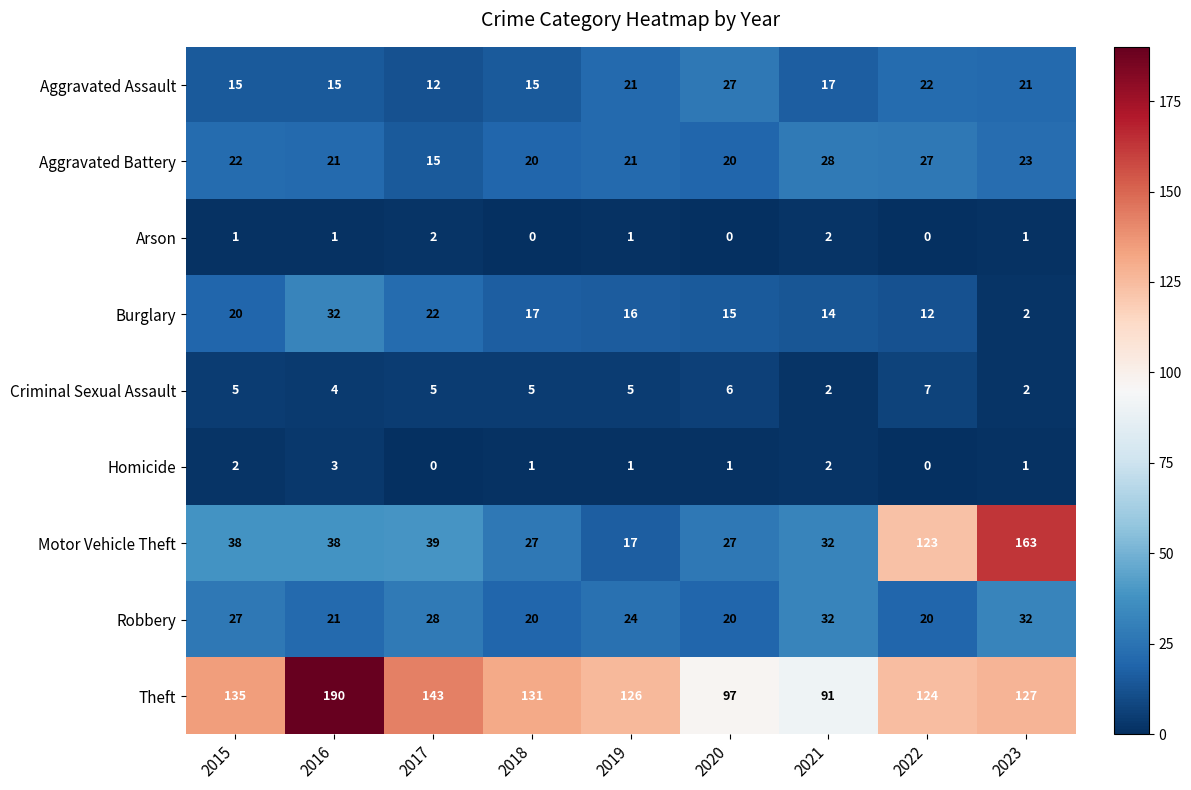

Is it true that Homicide equals 1 at 2021?

False